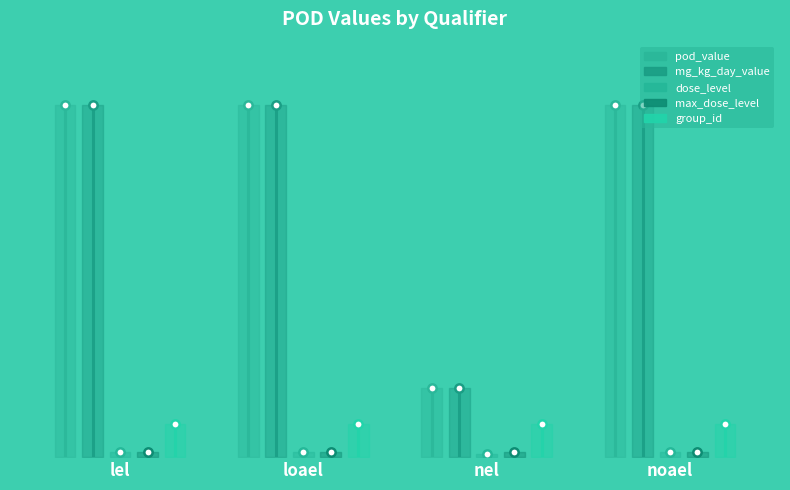

The value of dose_level at lel is 5.0. True or false?

False